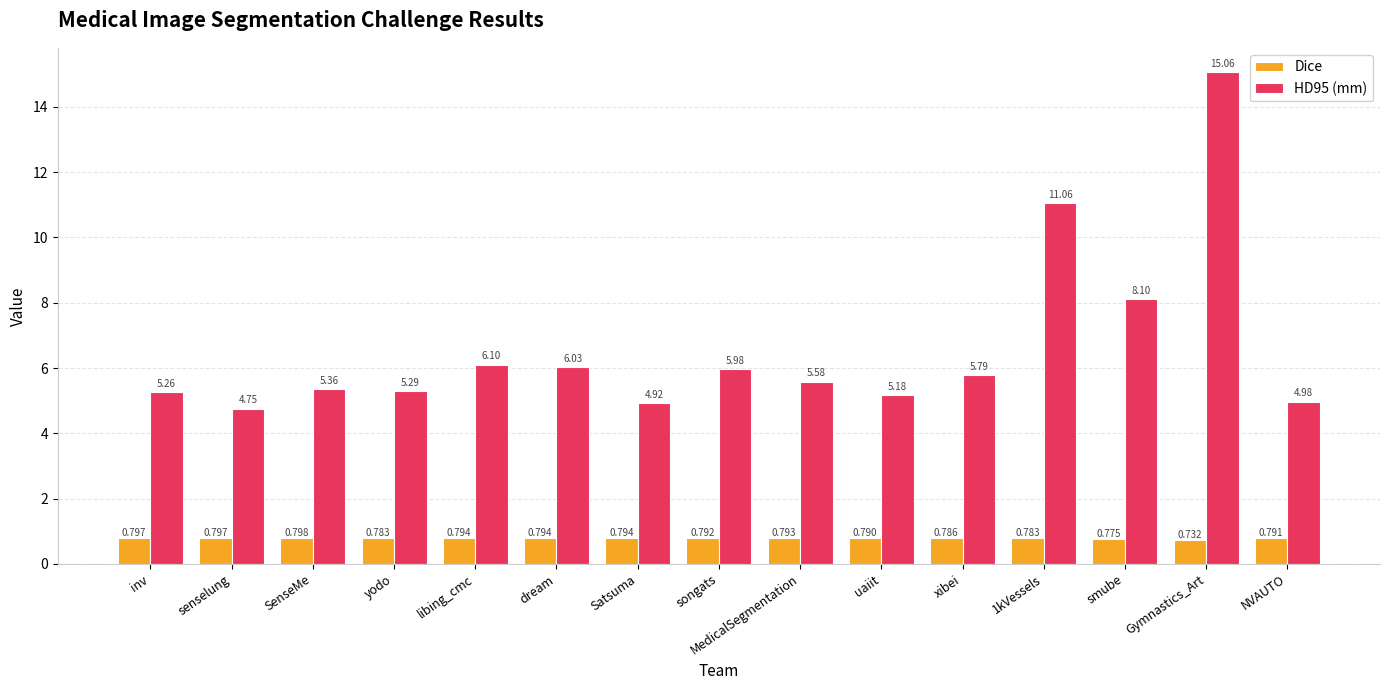

The HD95 (mm) series shows 5.6 at MedicalSegmentation. True or false?

True